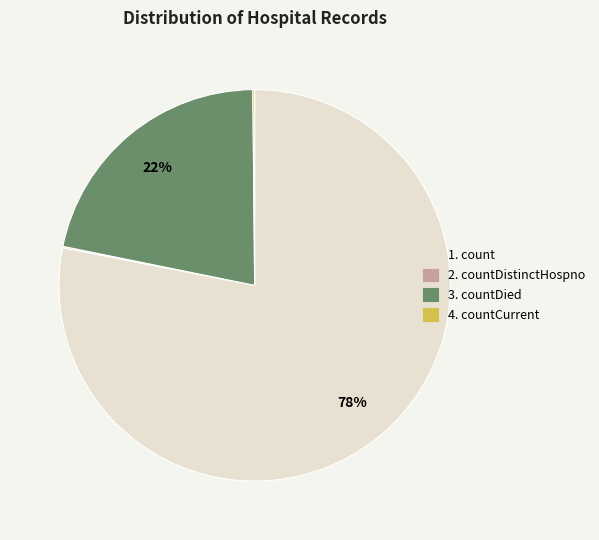

To the nearest percent, what is the average slice percentage?

25%